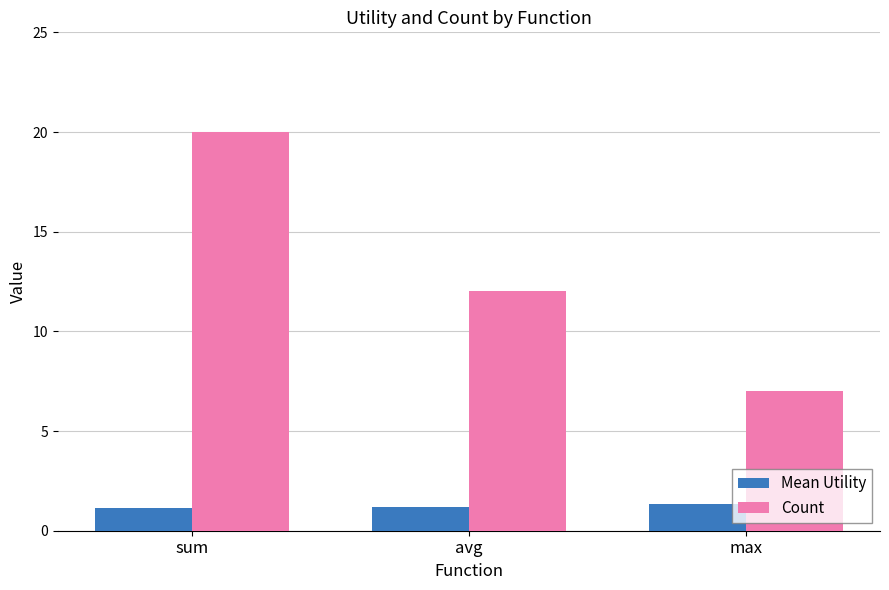

Reading right to left, what are all the values shown in this chart?

Mean Utility: max=1.3	avg=1.2	sum=1.2
Count: max=7.0	avg=12.0	sum=20.0